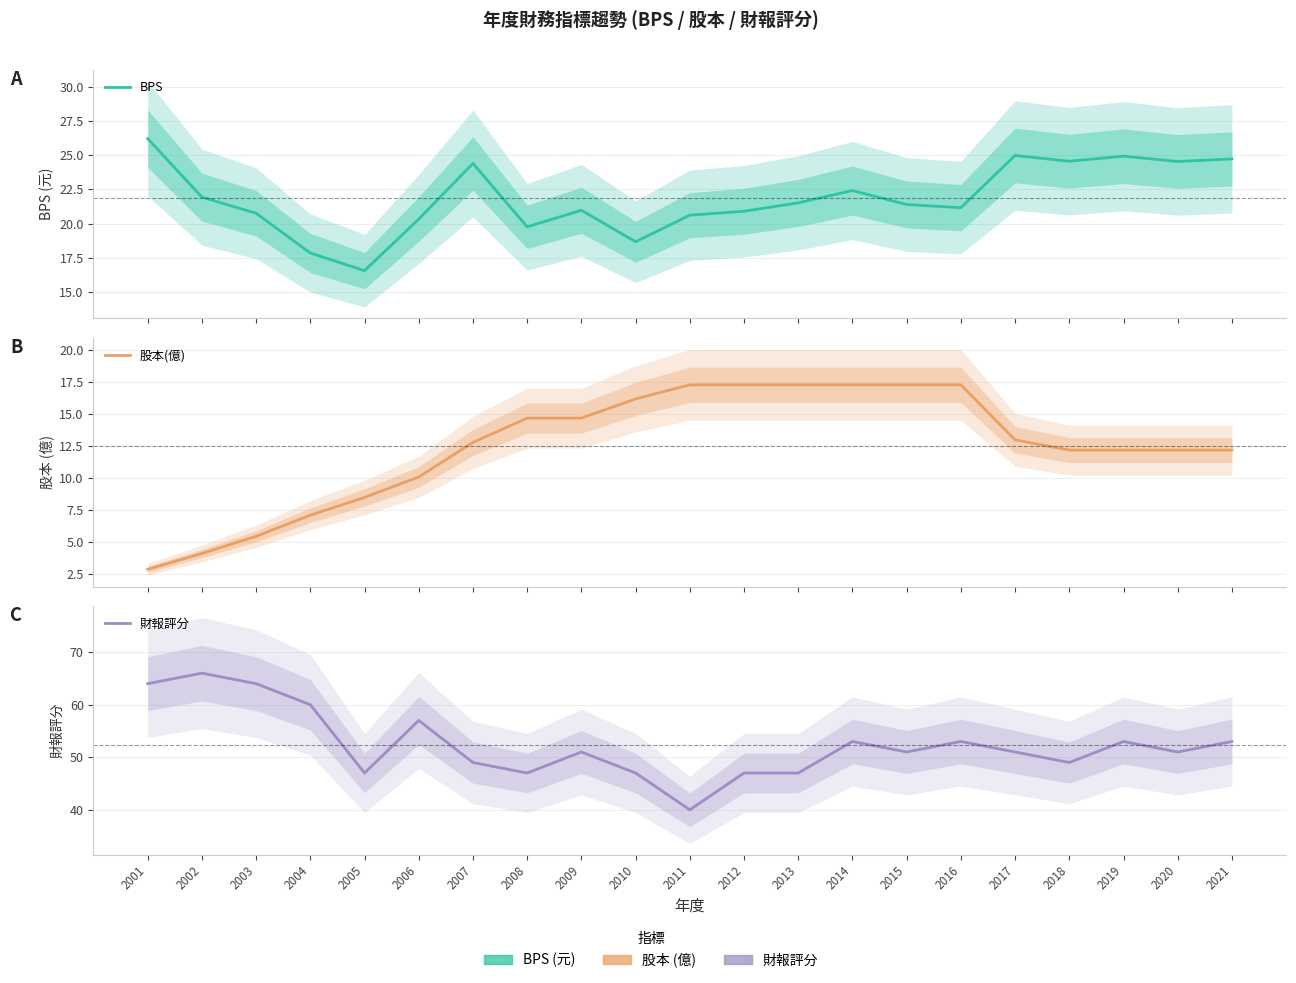

Rank the series by their average value, from lowest to highest.

股本(億), BPS, 財報評分